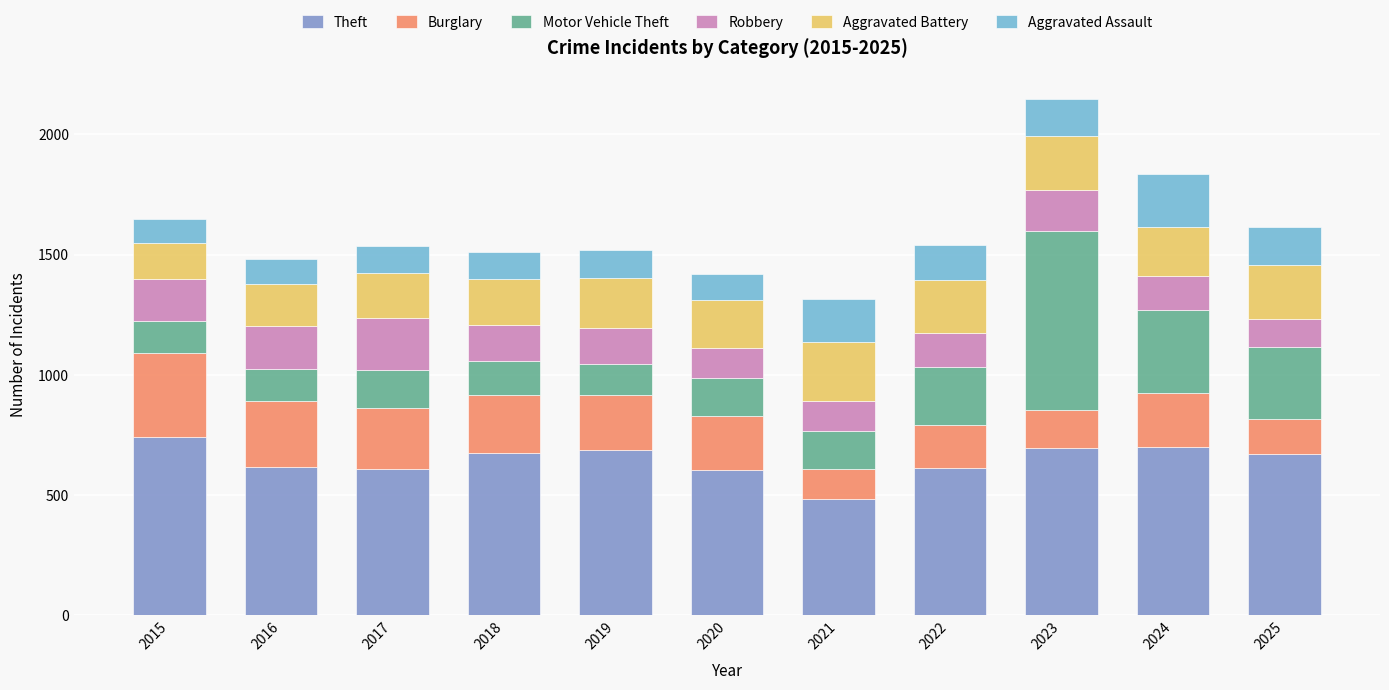

How many bars are there in total?

11